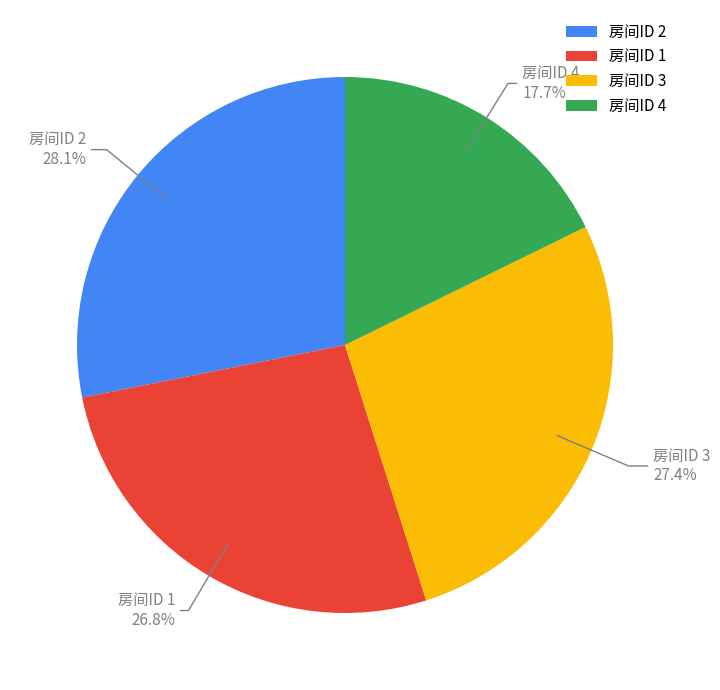

What is the ratio of the value at 房间ID 2 to the value at 房间ID 4?

1.5